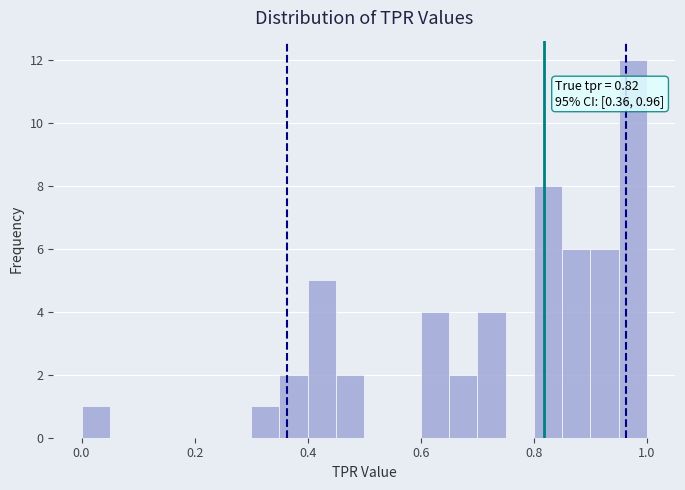

Around what value on the x-axis is the tallest bar? Give the approximate position of its centre, as read against the axis.

0.98